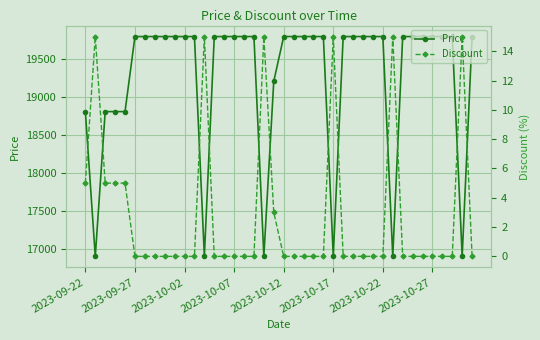

How many data points does each series have?

40